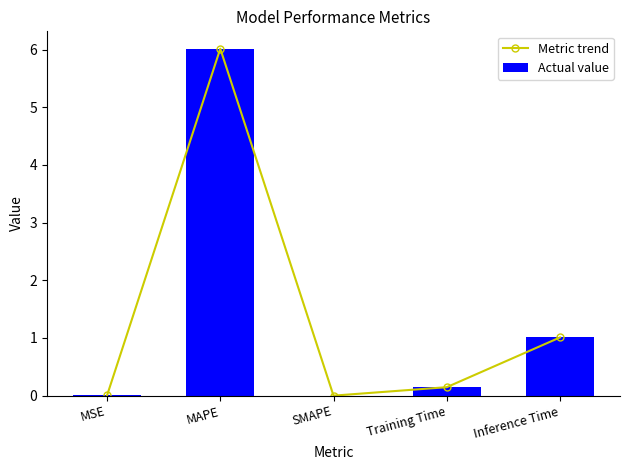

What is the maximum value shown in the chart?

6.0